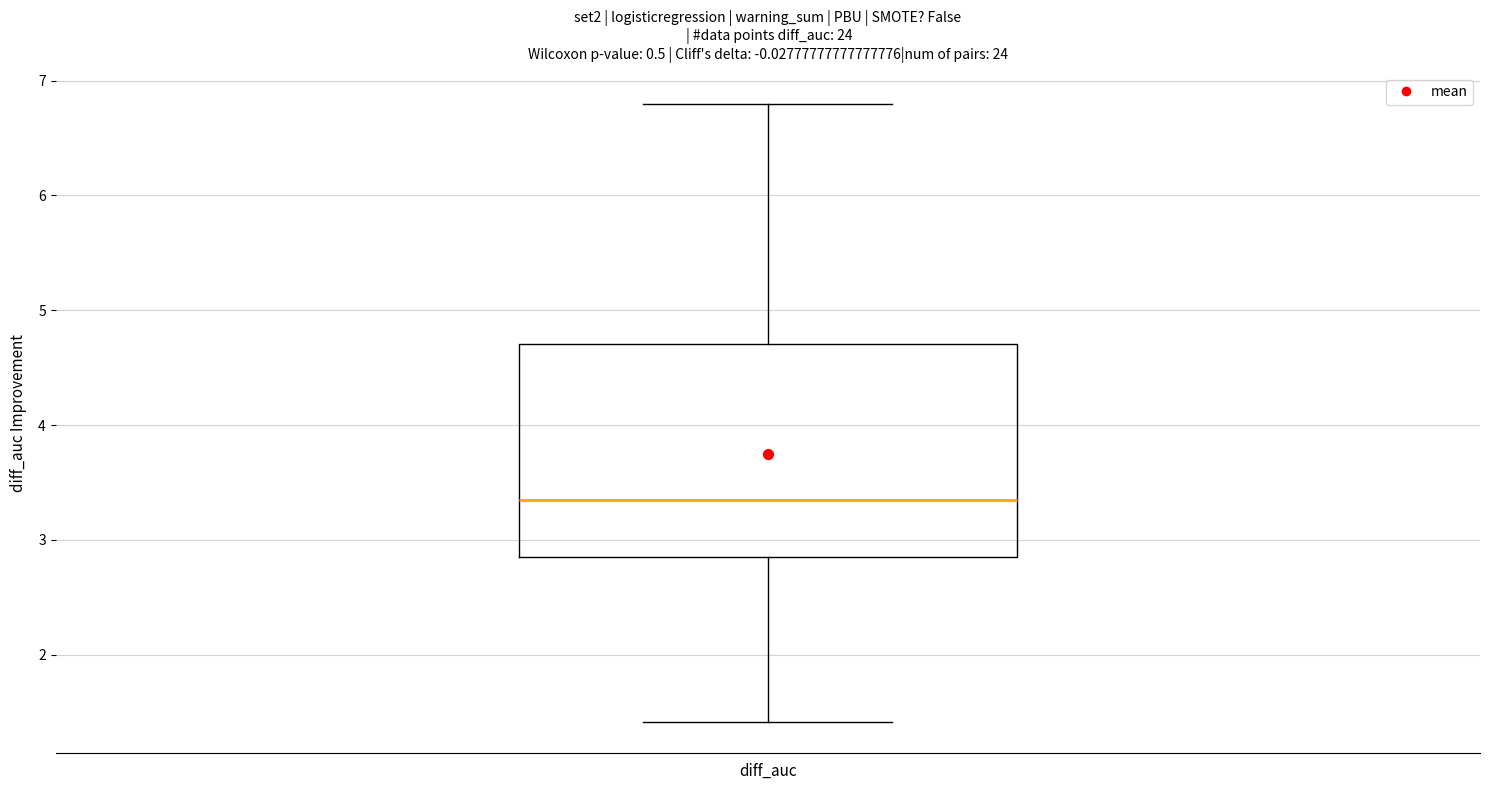

Where is the lower edge of the box for diff_auc on the y-axis? The values are not printed on the chart, so give them approximately, as read against the axis.

2.9